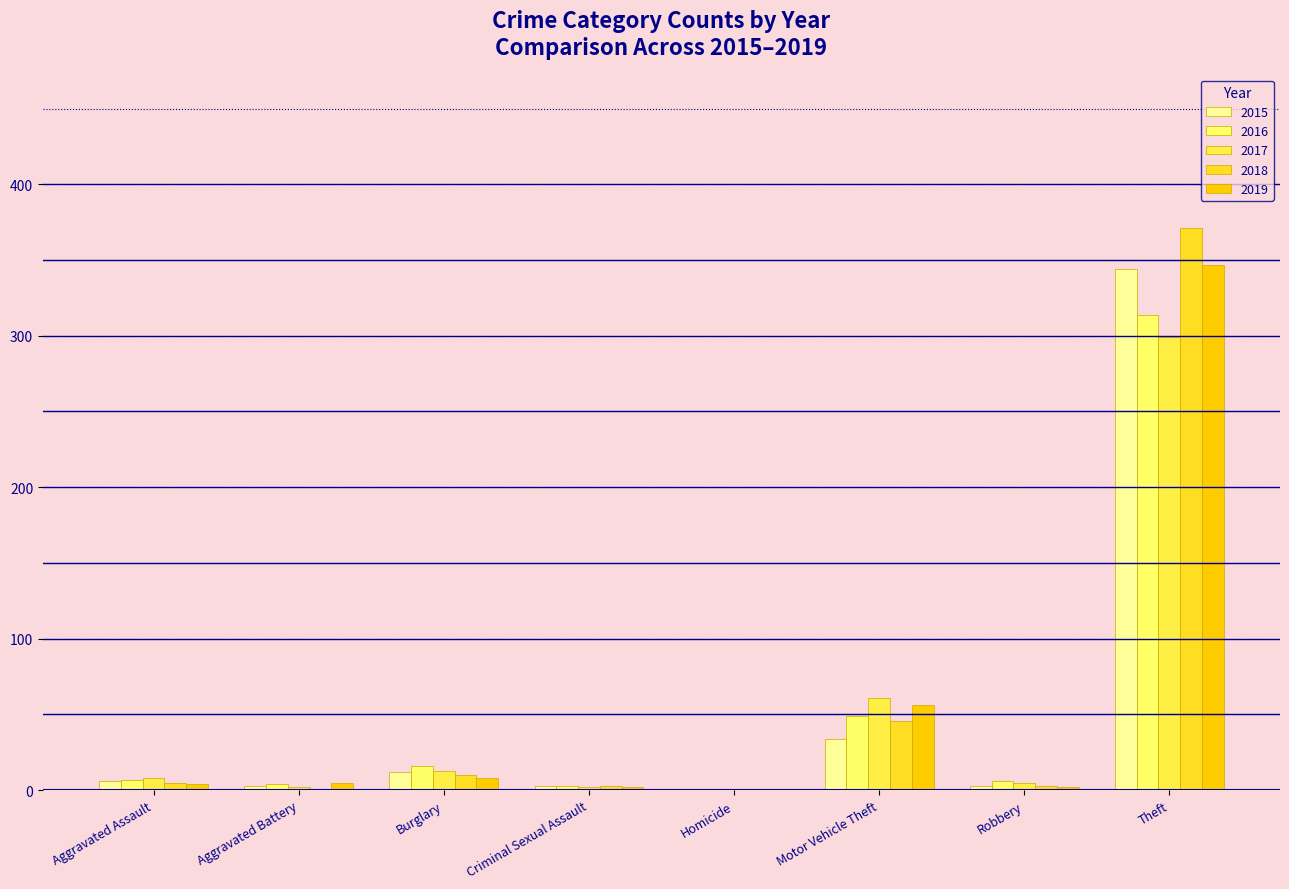

What is the difference between the maximum and minimum values in the 2017 series?

299